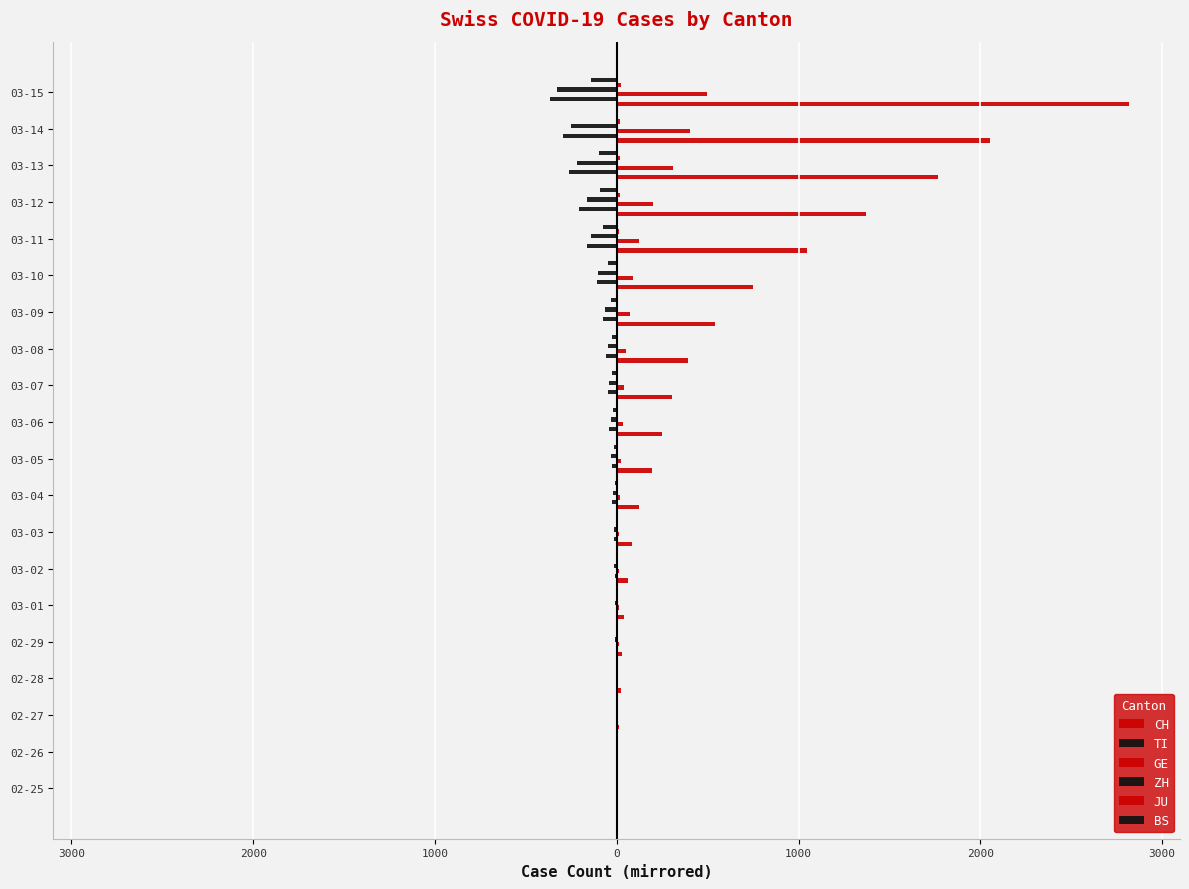

Does the chart contain stacked bars?

No